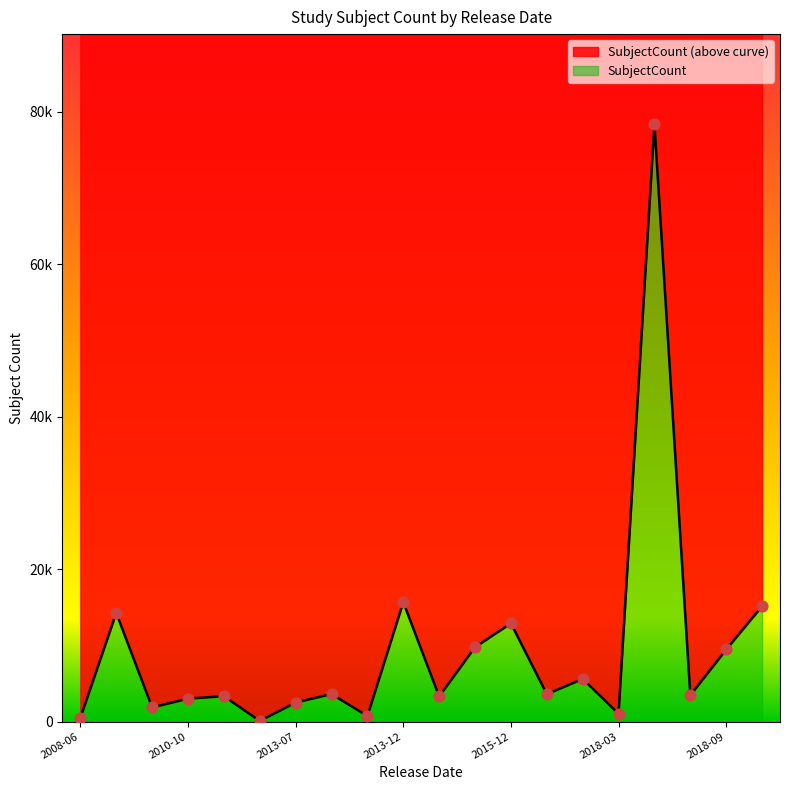

Which has a higher value, 2018-05-15 or 2011-09-06?

2018-05-15